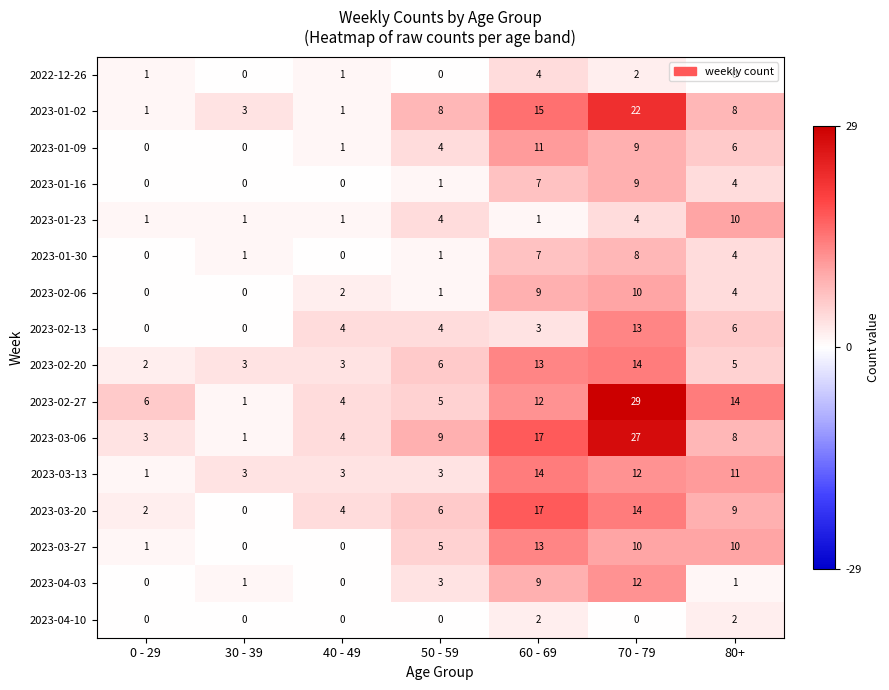

What is the difference between the highest and lowest values at 30 - 39?

3